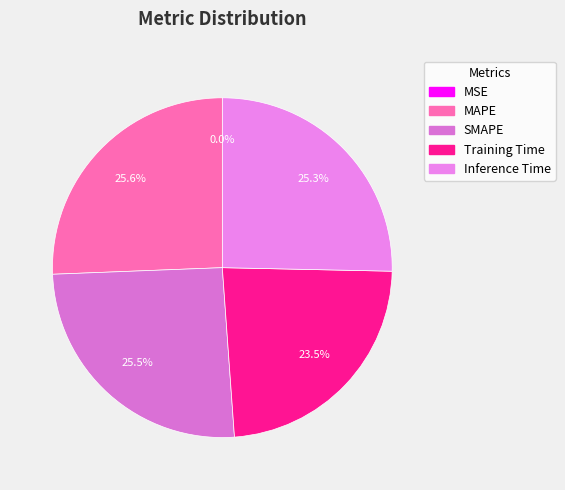

Between MAPE and MSE, which is larger?

MAPE